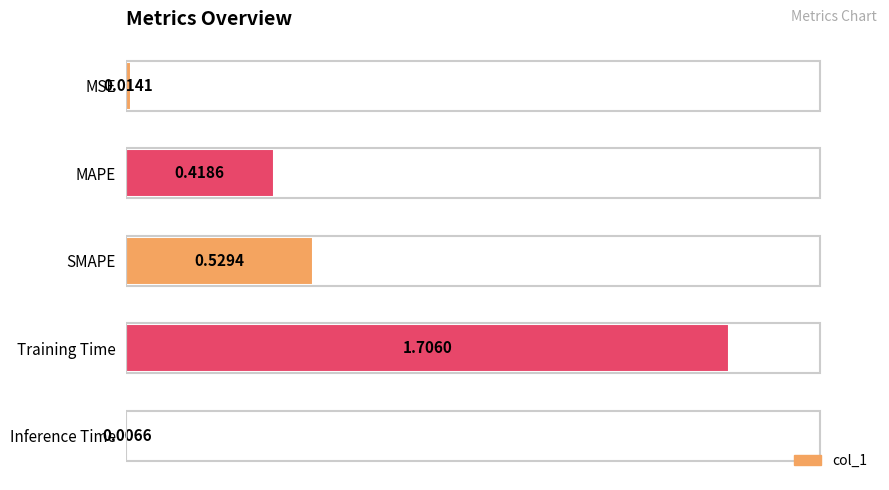

At which category does the chart reach its peak across all series?

Training Time